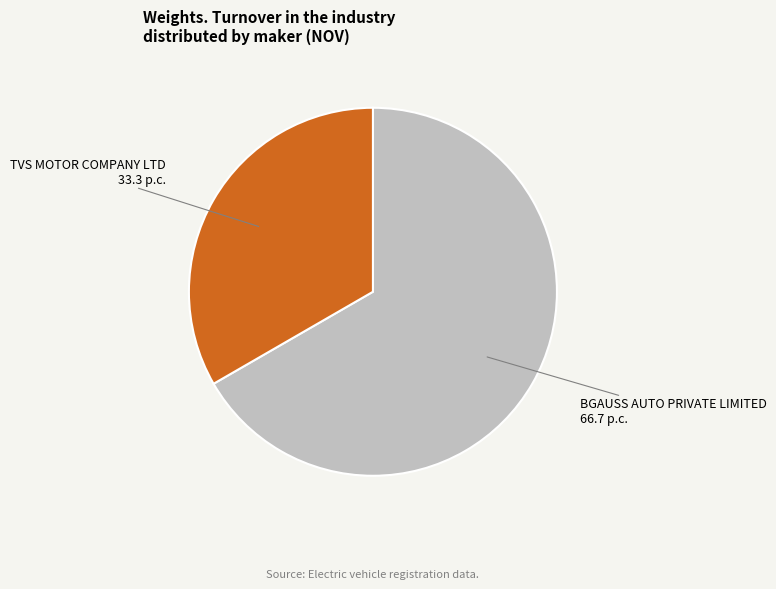

Does any single category account for the majority?

Yes